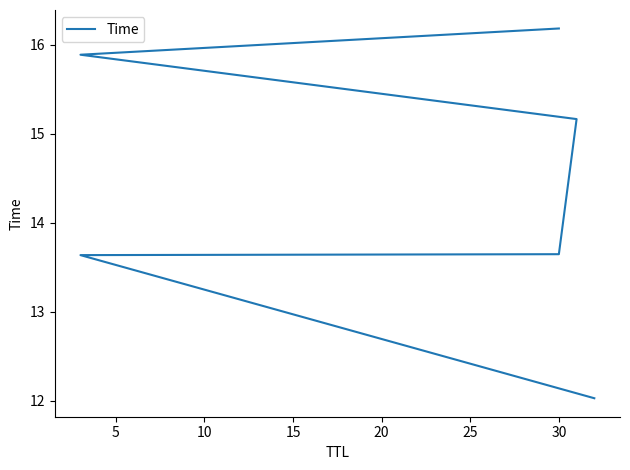

Is it true that the value at 30 is 16.2?

True